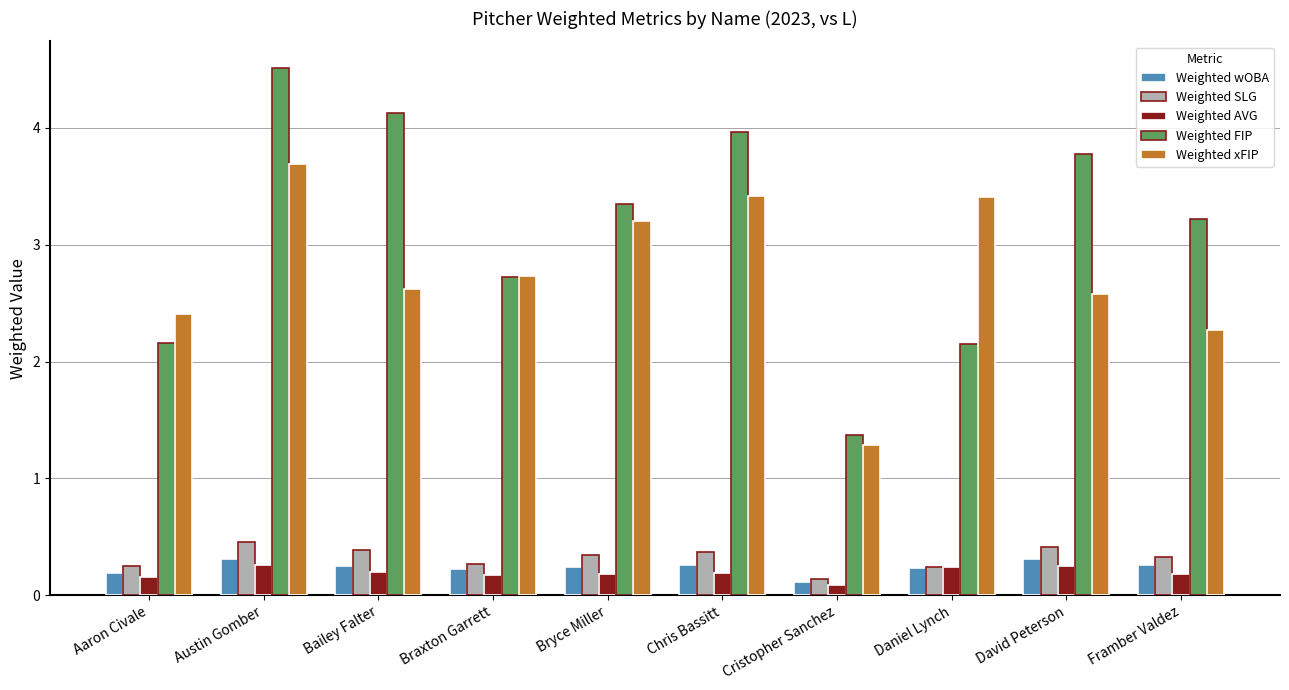

Which series has the widest spread of values?

Weighted FIP